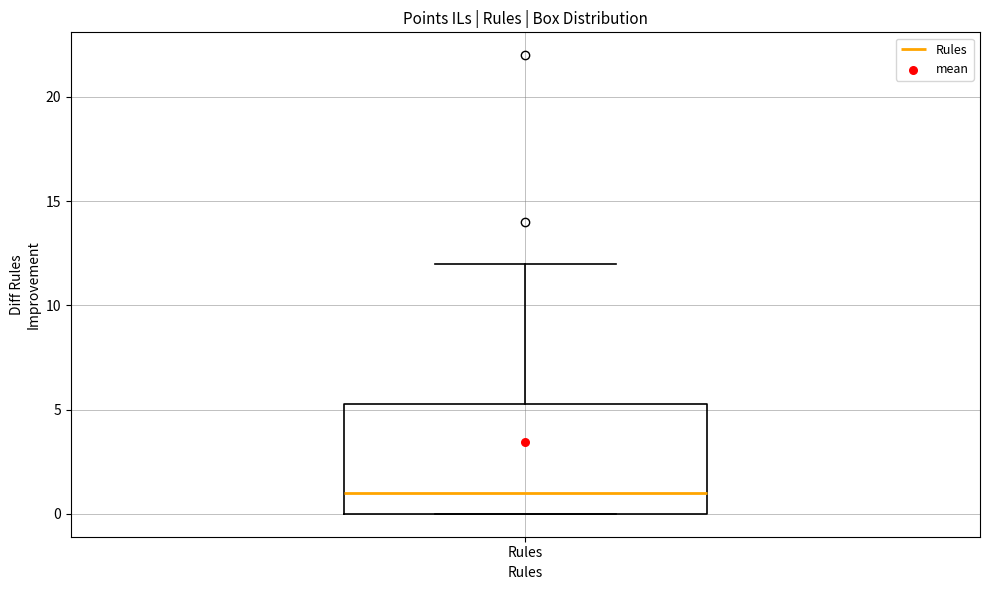

Where is the upper edge of the box for Rules on the y-axis? The values are not printed on the chart, so give them approximately, as read against the axis.

5.5